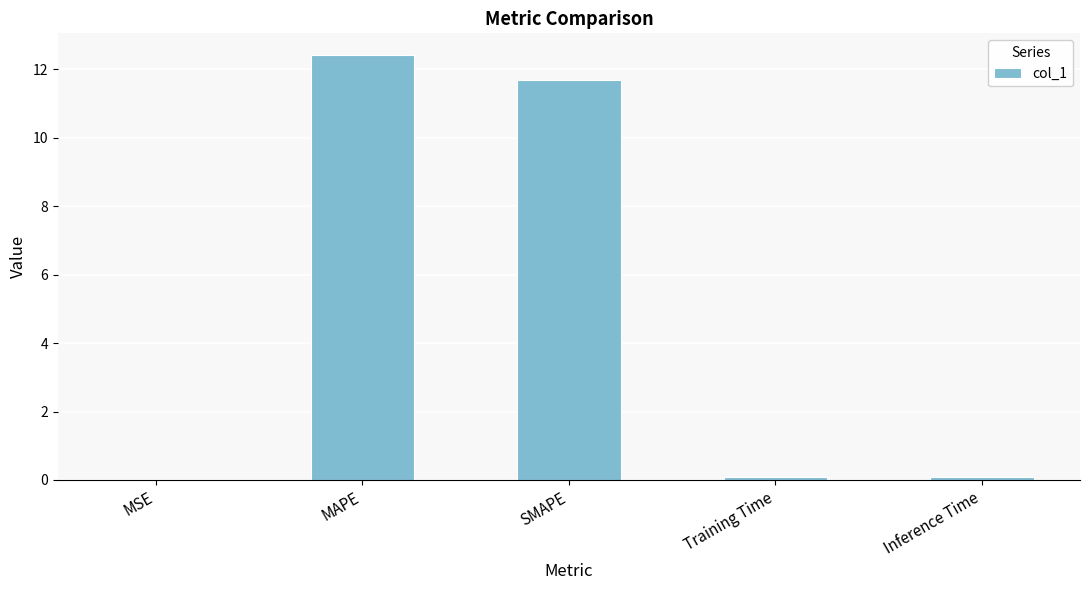

Which category has the highest value across all series?

MAPE